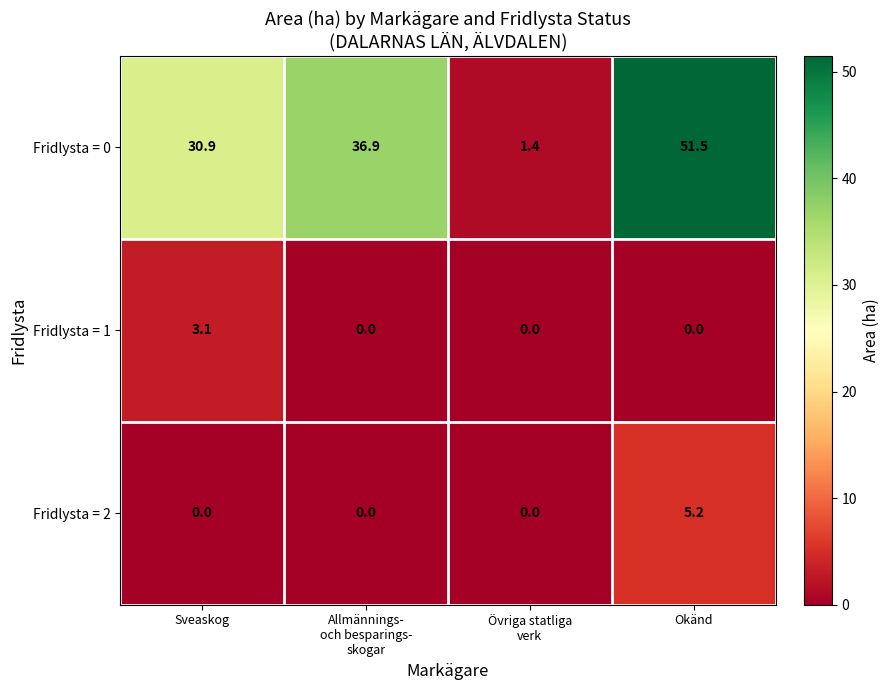

At Okänd, list the series in order from largest to smallest.

Fridlysta = 0, Fridlysta = 2, Fridlysta = 1